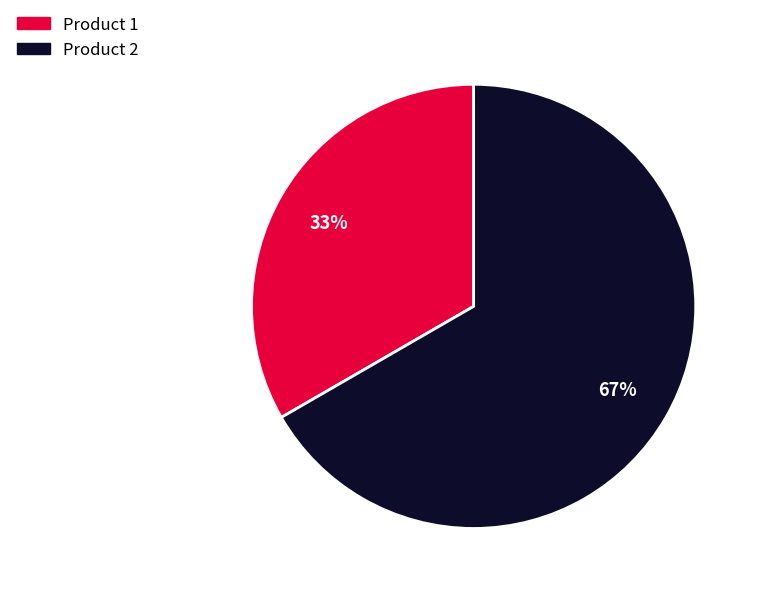

Which category has the biggest portion of the pie?

Product 2